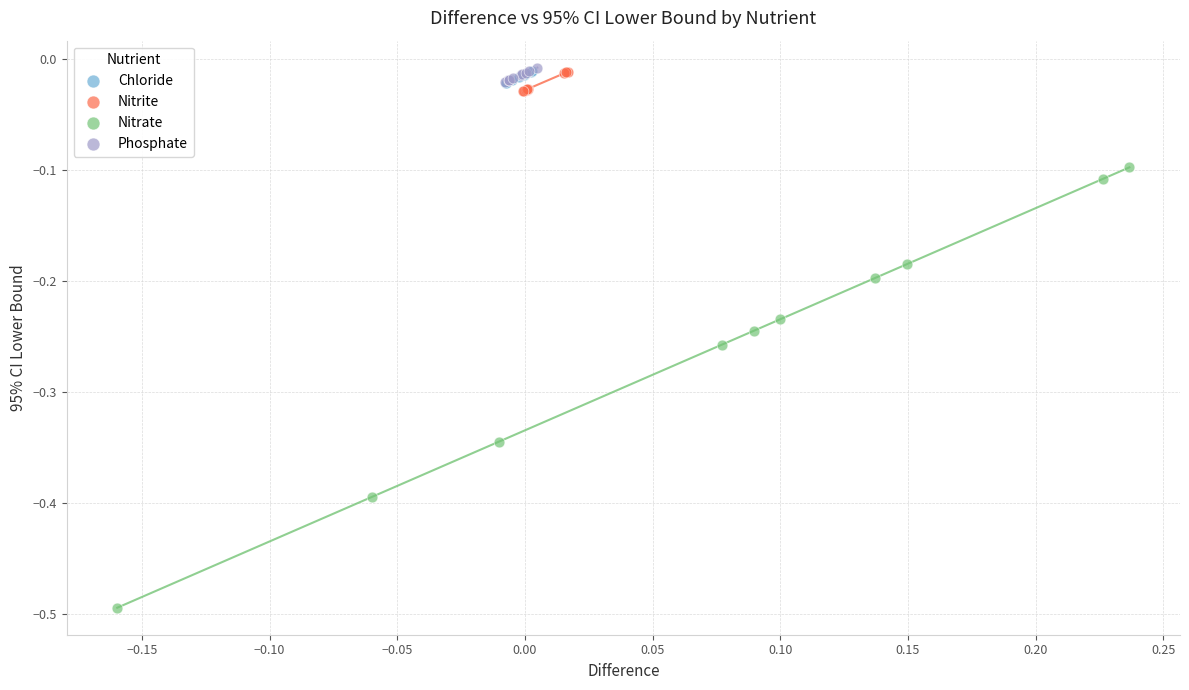

Which series contains the lowest Y value?

Nitrate